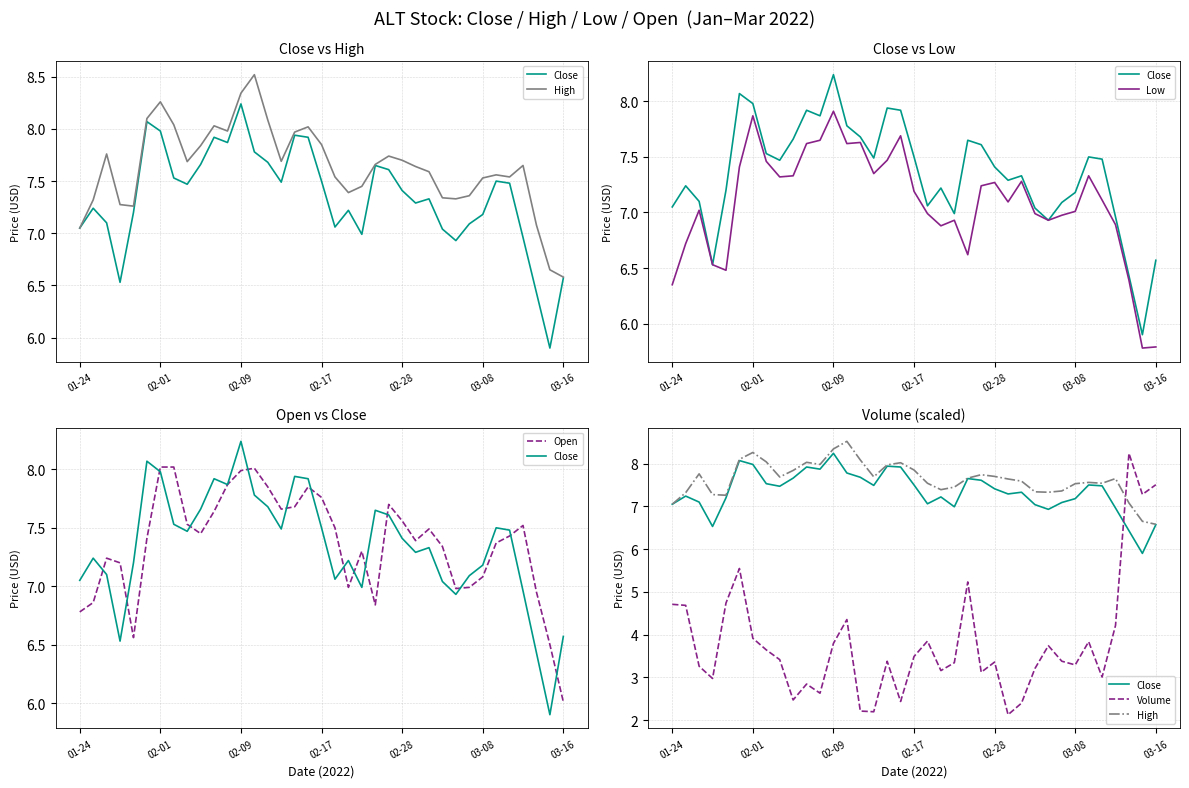

What is the sum of the High values at 33 and 13?

16.2